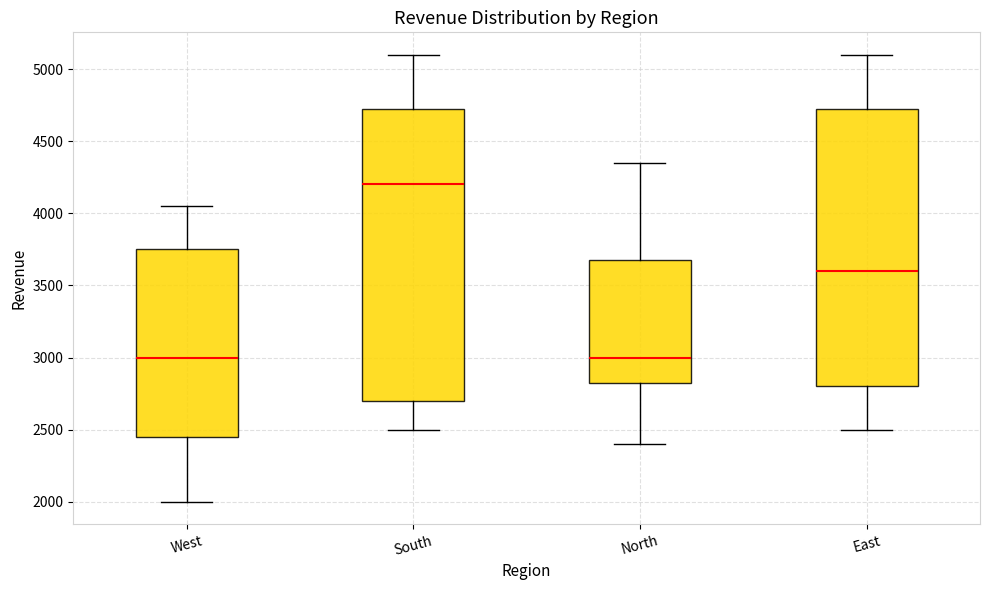

Where does the upper whisker of the box for North end on the y-axis? The values are not printed on the chart, so give them approximately, as read against the axis.

4350